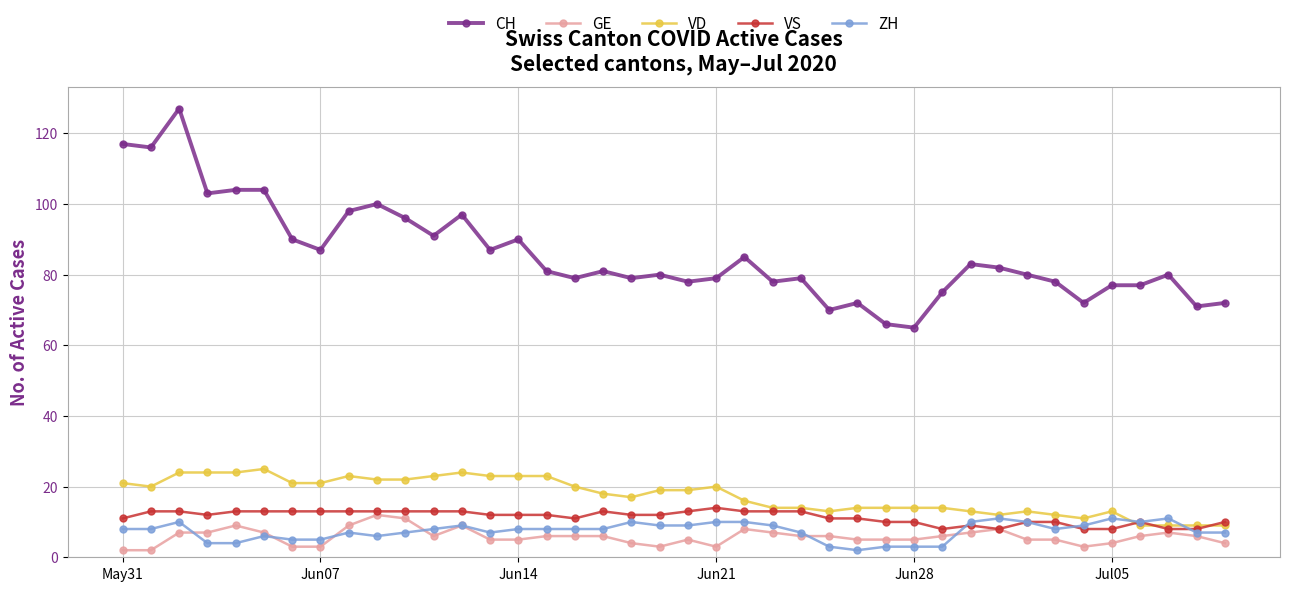

What is the difference between the maximum and minimum values in the CH series?

62